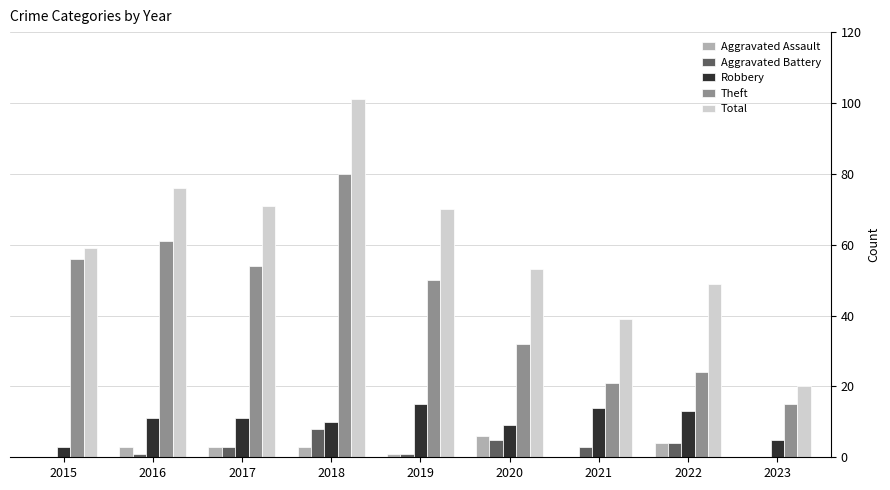

True or false: Total has a value of 35 at 2020.

False